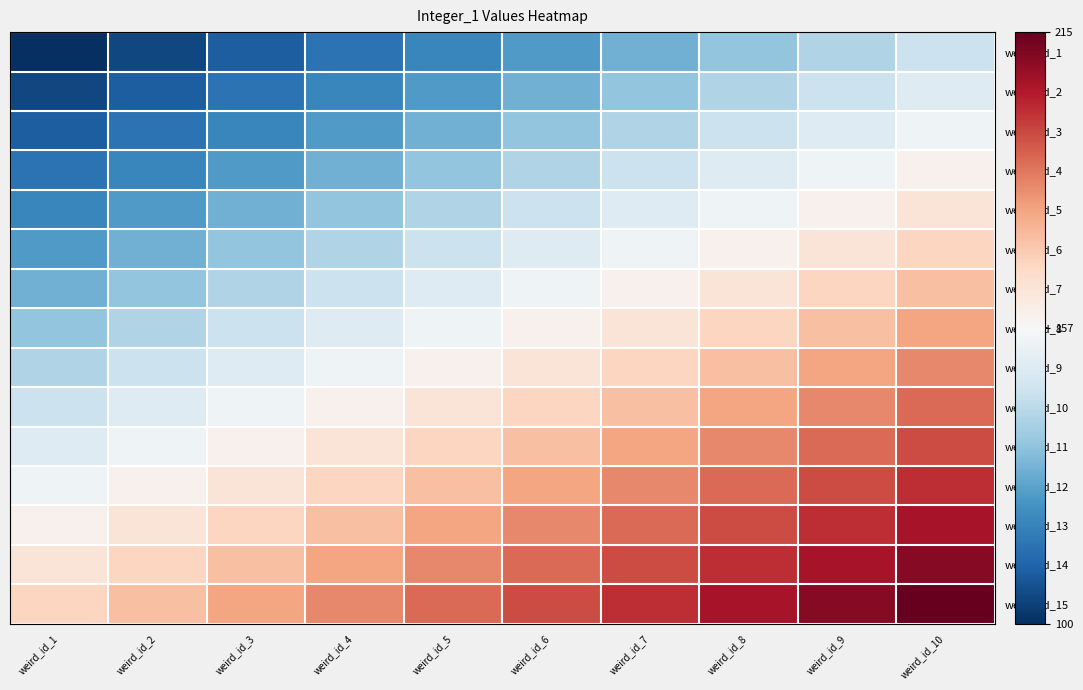

Reading right to left, what are all the values shown in this chart?

weird_id_1: weird_id_10=145	weird_id_9=140	weird_id_8=135	weird_id_7=130	weird_id_6=125	weird_id_5=120	weird_id_4=115	weird_id_3=110	weird_id_2=105	weird_id_1=100
weird_id_2: weird_id_10=150	weird_id_9=145	weird_id_8=140	weird_id_7=135	weird_id_6=130	weird_id_5=125	weird_id_4=120	weird_id_3=115	weird_id_2=110	weird_id_1=105
weird_id_3: weird_id_10=155	weird_id_9=150	weird_id_8=145	weird_id_7=140	weird_id_6=135	weird_id_5=130	weird_id_4=125	weird_id_3=120	weird_id_2=115	weird_id_1=110
weird_id_4: weird_id_10=160	weird_id_9=155	weird_id_8=150	weird_id_7=145	weird_id_6=140	weird_id_5=135	weird_id_4=130	weird_id_3=125	weird_id_2=120	weird_id_1=115
weird_id_5: weird_id_10=165	weird_id_9=160	weird_id_8=155	weird_id_7=150	weird_id_6=145	weird_id_5=140	weird_id_4=135	weird_id_3=130	weird_id_2=125	weird_id_1=120
weird_id_6: weird_id_10=170	weird_id_9=165	weird_id_8=160	weird_id_7=155	weird_id_6=150	weird_id_5=145	weird_id_4=140	weird_id_3=135	weird_id_2=130	weird_id_1=125
weird_id_7: weird_id_10=175	weird_id_9=170	weird_id_8=165	weird_id_7=160	weird_id_6=155	weird_id_5=150	weird_id_4=145	weird_id_3=140	weird_id_2=135	weird_id_1=130
weird_id_8: weird_id_10=180	weird_id_9=175	weird_id_8=170	weird_id_7=165	weird_id_6=160	weird_id_5=155	weird_id_4=150	weird_id_3=145	weird_id_2=140	weird_id_1=135
weird_id_9: weird_id_10=185	weird_id_9=180	weird_id_8=175	weird_id_7=170	weird_id_6=165	weird_id_5=160	weird_id_4=155	weird_id_3=150	weird_id_2=145	weird_id_1=140
weird_id_10: weird_id_10=190	weird_id_9=185	weird_id_8=180	weird_id_7=175	weird_id_6=170	weird_id_5=165	weird_id_4=160	weird_id_3=155	weird_id_2=150	weird_id_1=145
weird_id_11: weird_id_10=195	weird_id_9=190	weird_id_8=185	weird_id_7=180	weird_id_6=175	weird_id_5=170	weird_id_4=165	weird_id_3=160	weird_id_2=155	weird_id_1=150
weird_id_12: weird_id_10=200	weird_id_9=195	weird_id_8=190	weird_id_7=185	weird_id_6=180	weird_id_5=175	weird_id_4=170	weird_id_3=165	weird_id_2=160	weird_id_1=155
weird_id_13: weird_id_10=205	weird_id_9=200	weird_id_8=195	weird_id_7=190	weird_id_6=185	weird_id_5=180	weird_id_4=175	weird_id_3=170	weird_id_2=165	weird_id_1=160
weird_id_14: weird_id_10=210	weird_id_9=205	weird_id_8=200	weird_id_7=195	weird_id_6=190	weird_id_5=185	weird_id_4=180	weird_id_3=175	weird_id_2=170	weird_id_1=165
weird_id_15: weird_id_10=215	weird_id_9=210	weird_id_8=205	weird_id_7=200	weird_id_6=195	weird_id_5=190	weird_id_4=185	weird_id_3=180	weird_id_2=175	weird_id_1=170